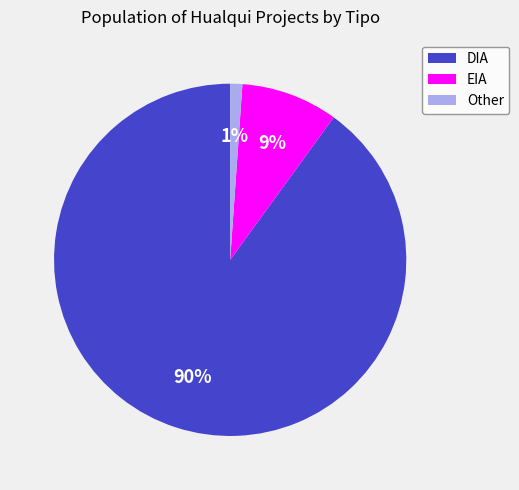

What is the ratio of the value at EIA to the value at DIA?

0.1